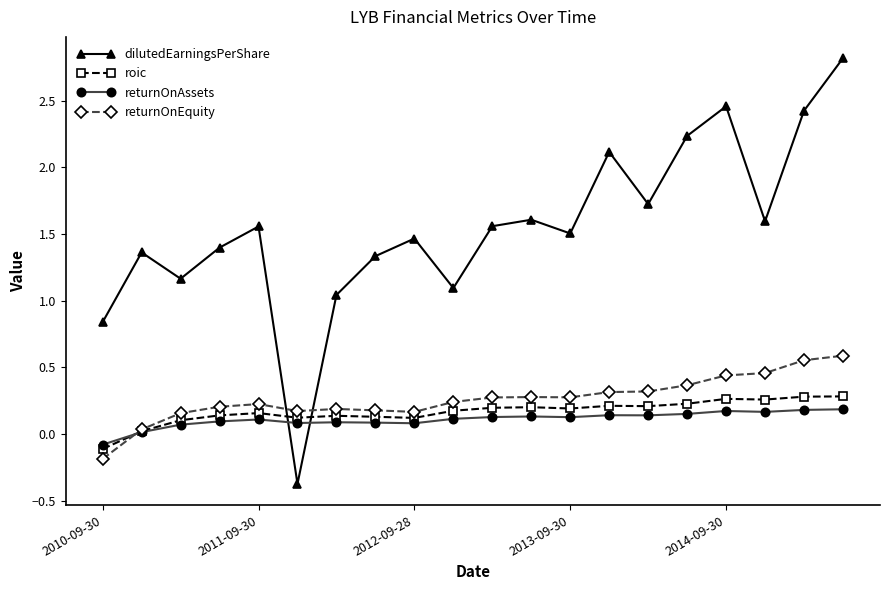

What is the sum of all roic values?

3.3